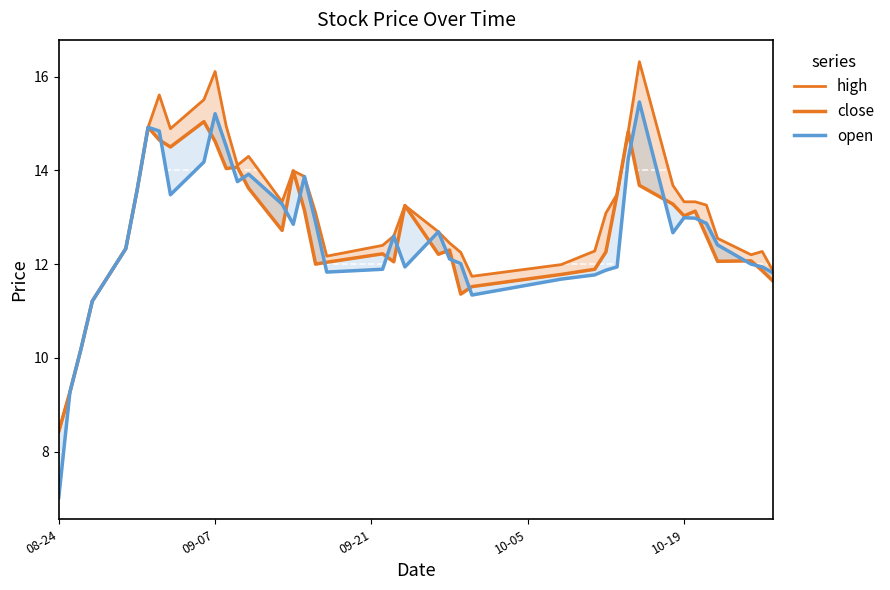

Which category has the lowest value in the open series?

08-24